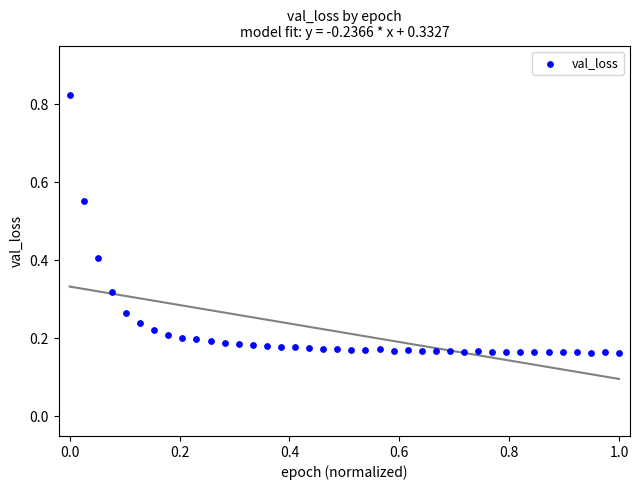

What is the range of Y values (max minus min)?

0.7